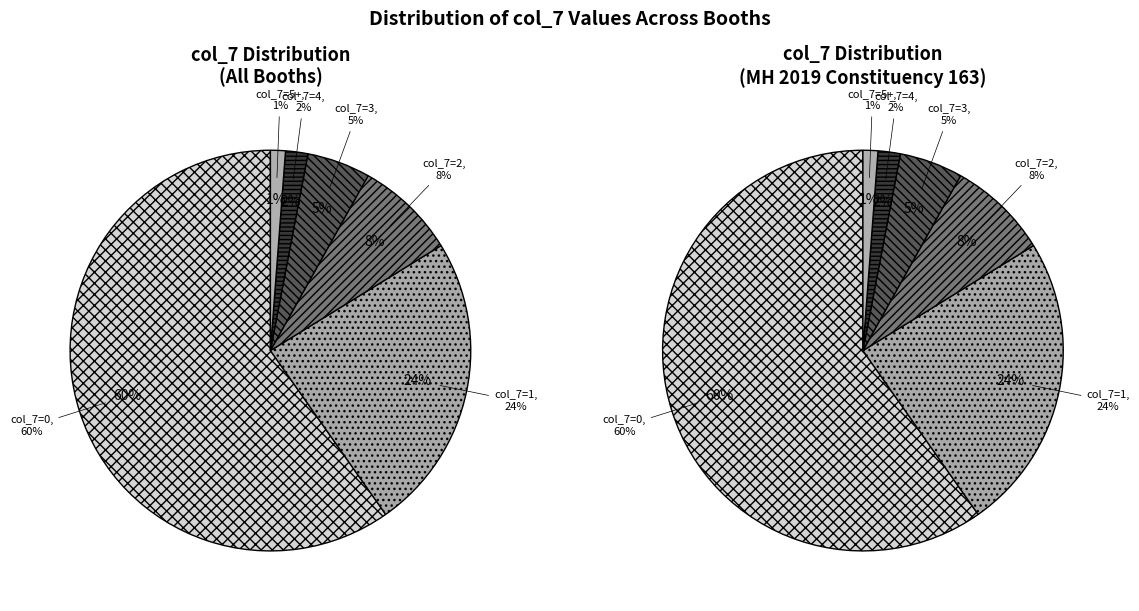

Rank the categories by value from highest to lowest.

0, 1, 2, 3, 4, 5